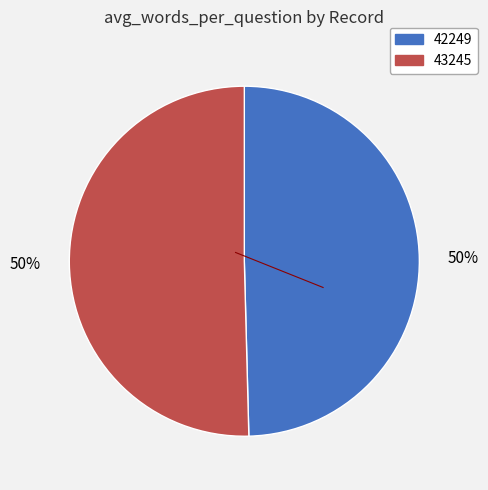

The 43245 slice represents 50% of the pie. True or false?

True